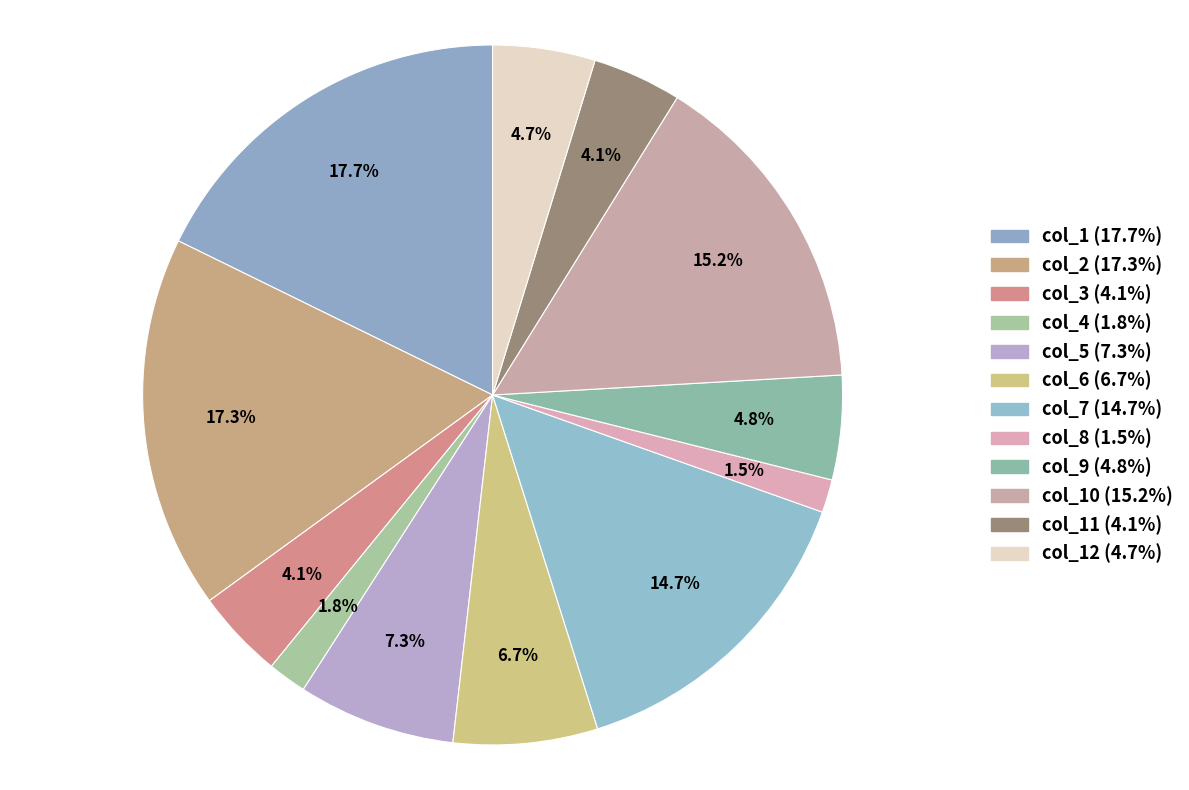

How many segments does this pie chart have?

12